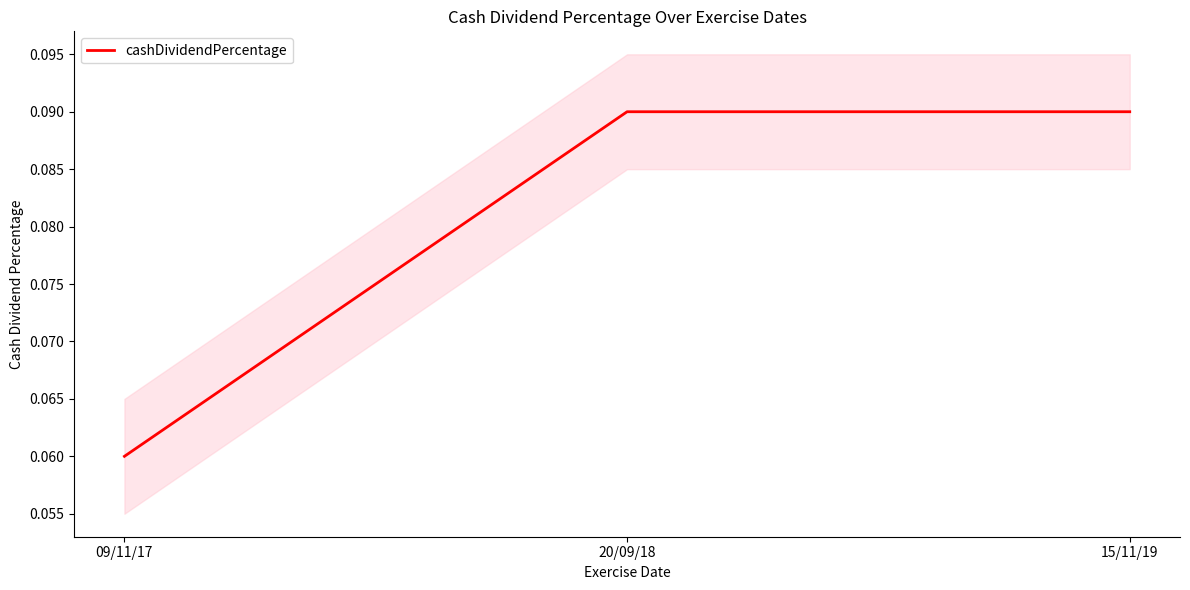

Reading left to right, extract all data points from this chart.

0.1	0.1	0.1